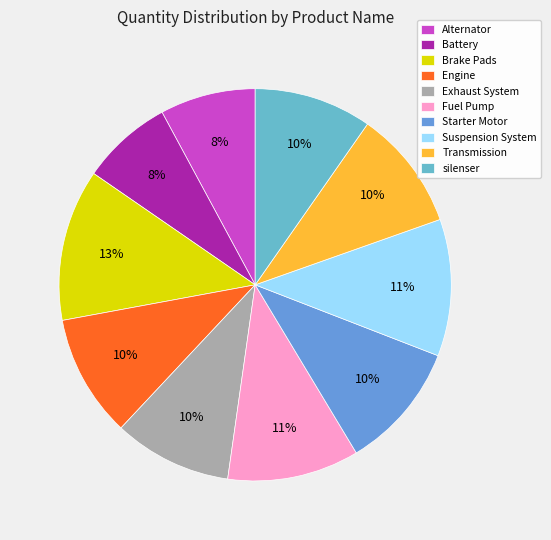

To the nearest percent, what is the combined percentage of Battery and Exhaust System?

17%